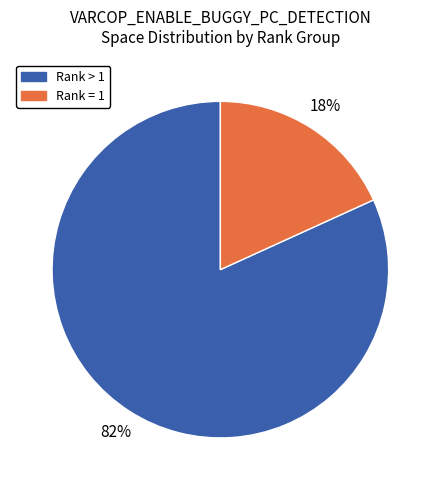

Between Rank = 1 and Rank > 1, which is larger?

Rank > 1